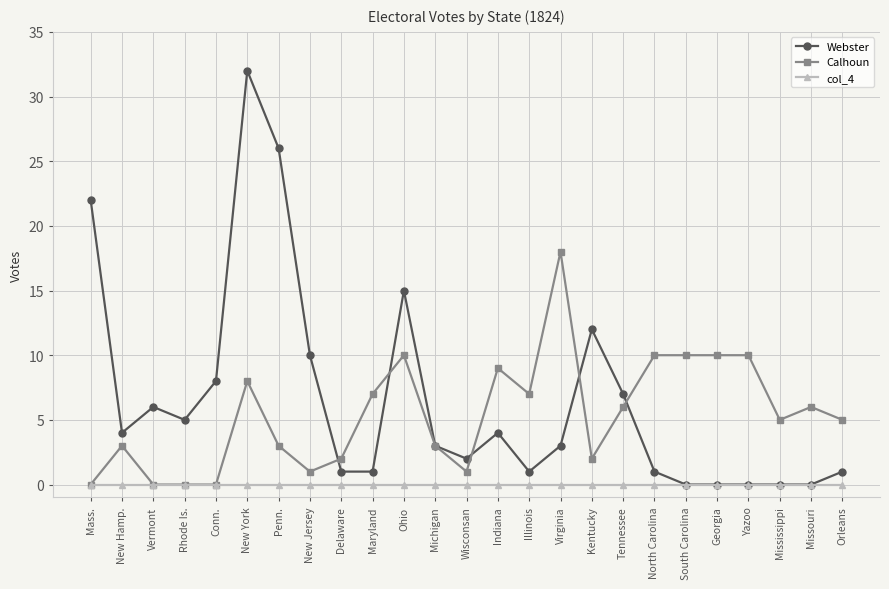

Is the value of col_4 at Georgia greater than the value of Calhoun at Missouri?

No